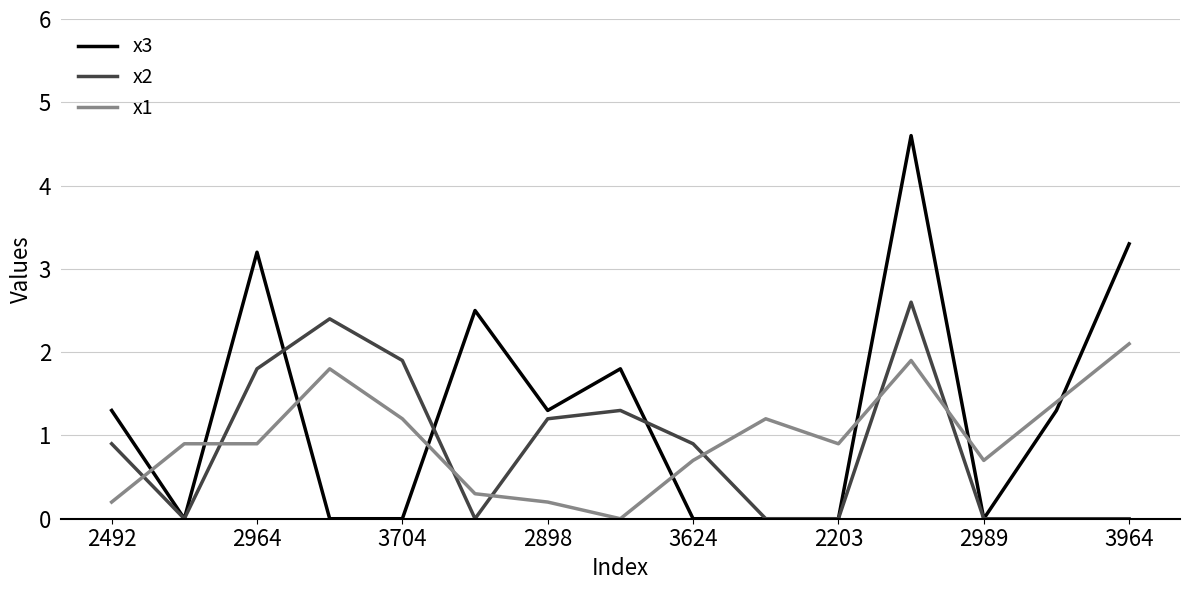

What is the difference between the second highest and second lowest values in the x2 series?

2.4